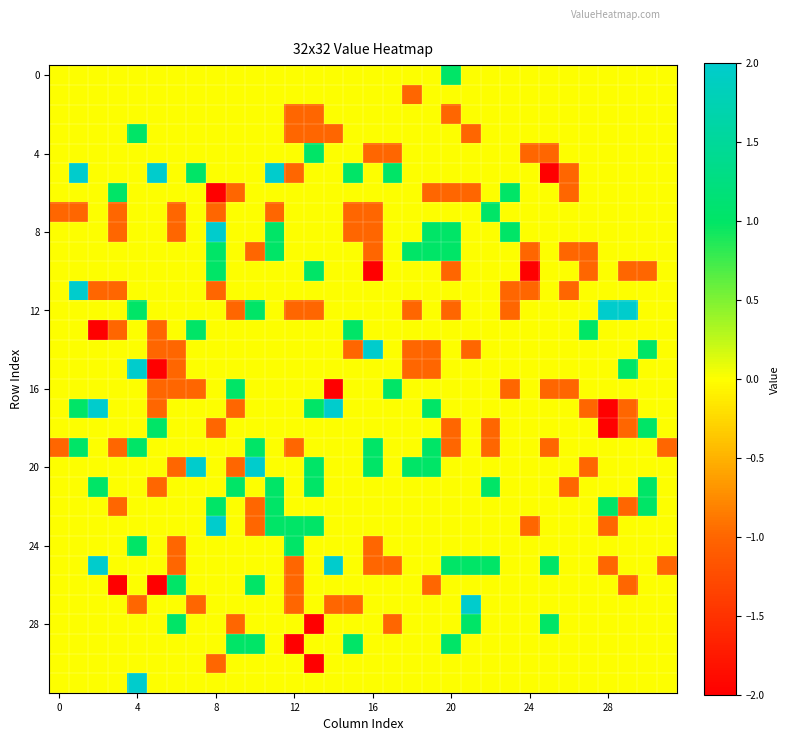

Count the number of categories in the chart.

32